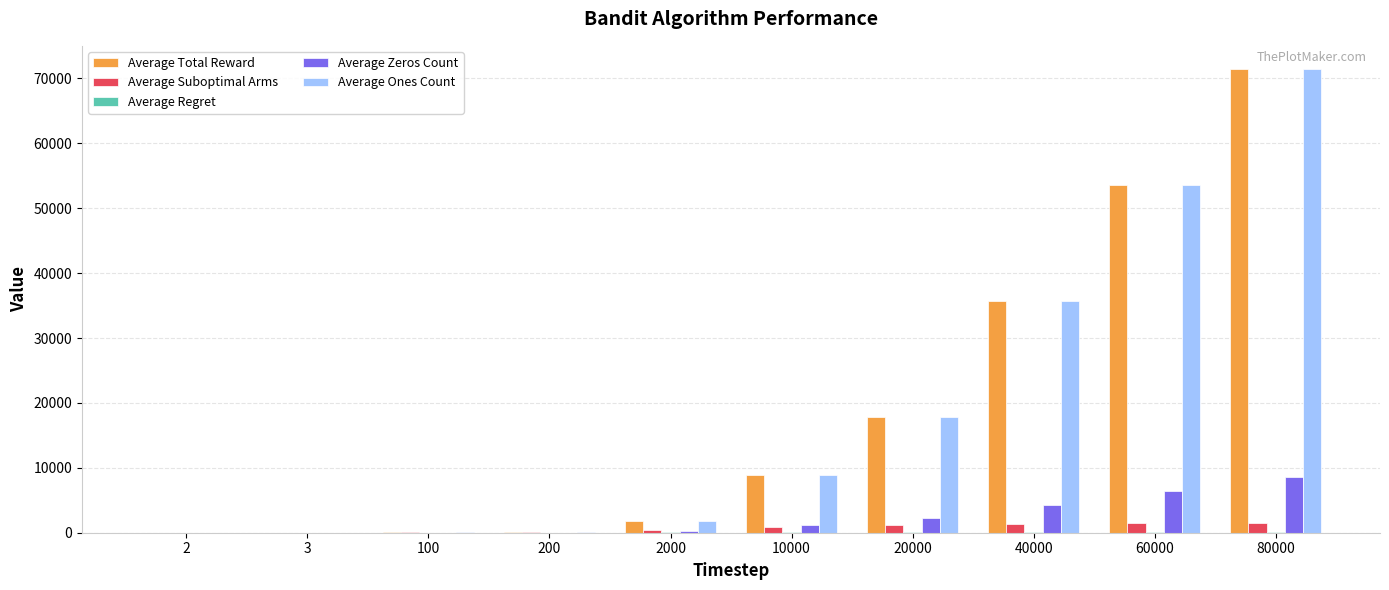

At which category is the sum across all series the highest?

80000